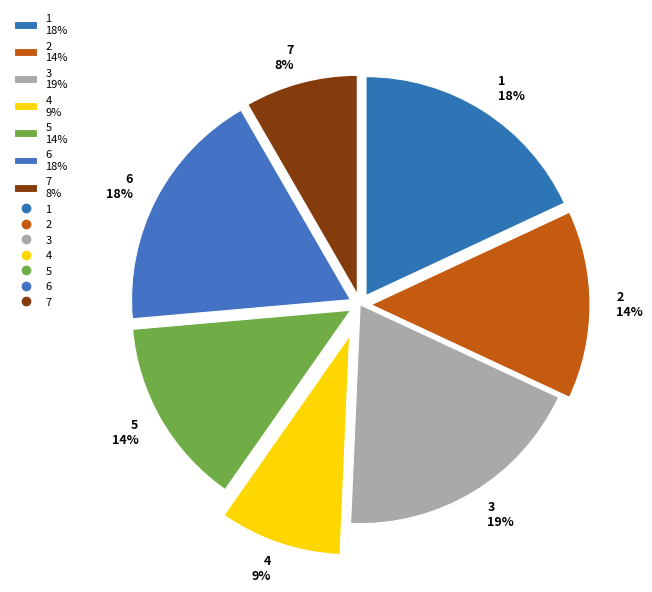

Which has a higher value, 7 or 3?

3